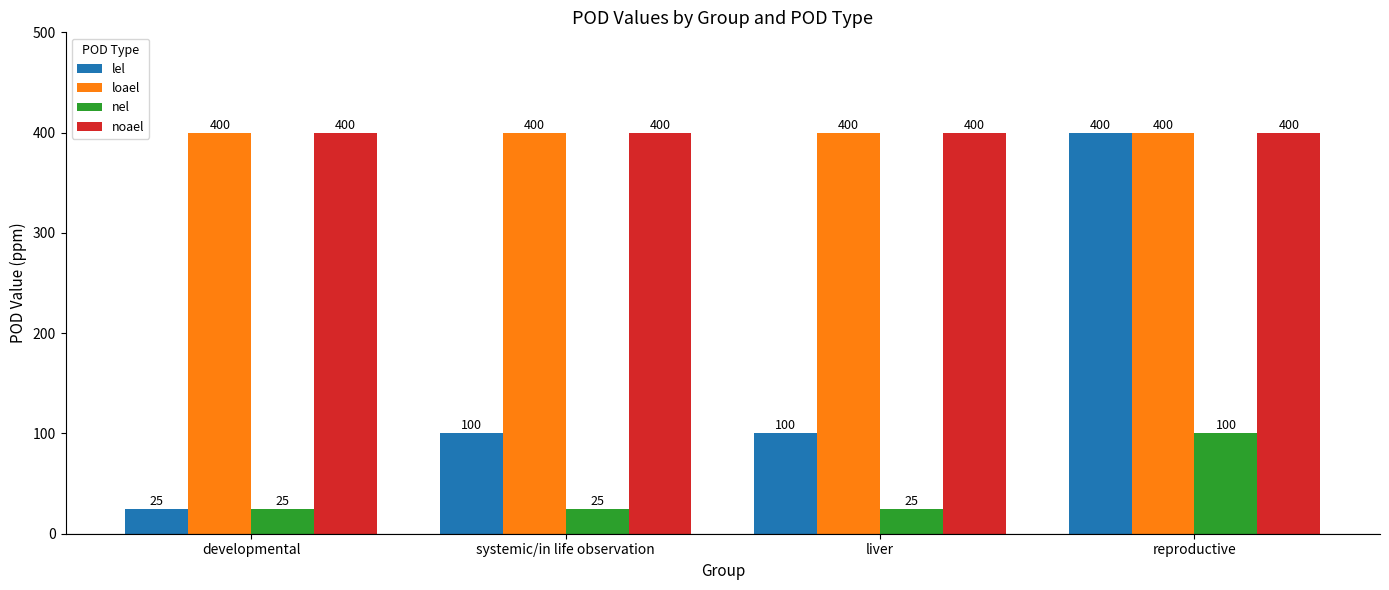

The value of lel at liver is 35. True or false?

False